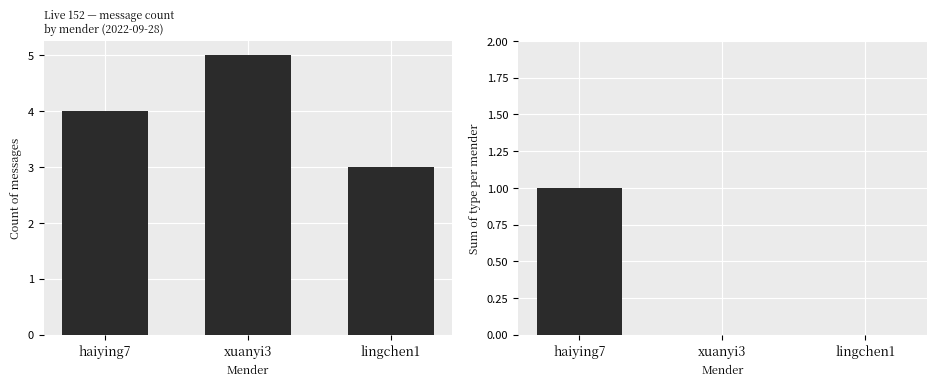

Is the value of count at haiying7 greater than the value of type_sum at lingchen1?

Yes